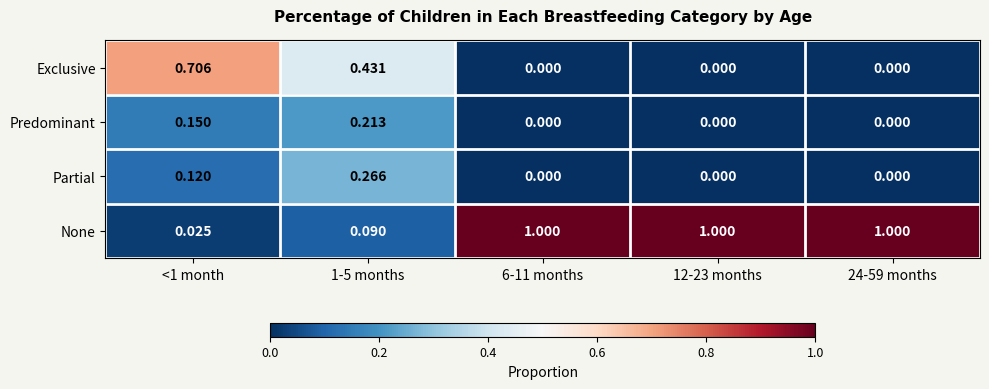

List the series in order of their peak value, highest first.

None, Exclusive, Partial, Predominant